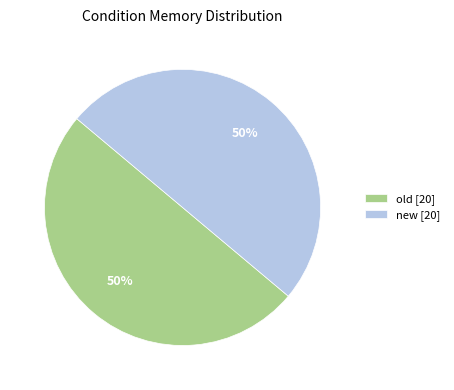

The old [20] slice represents 56% of the pie. True or false?

False